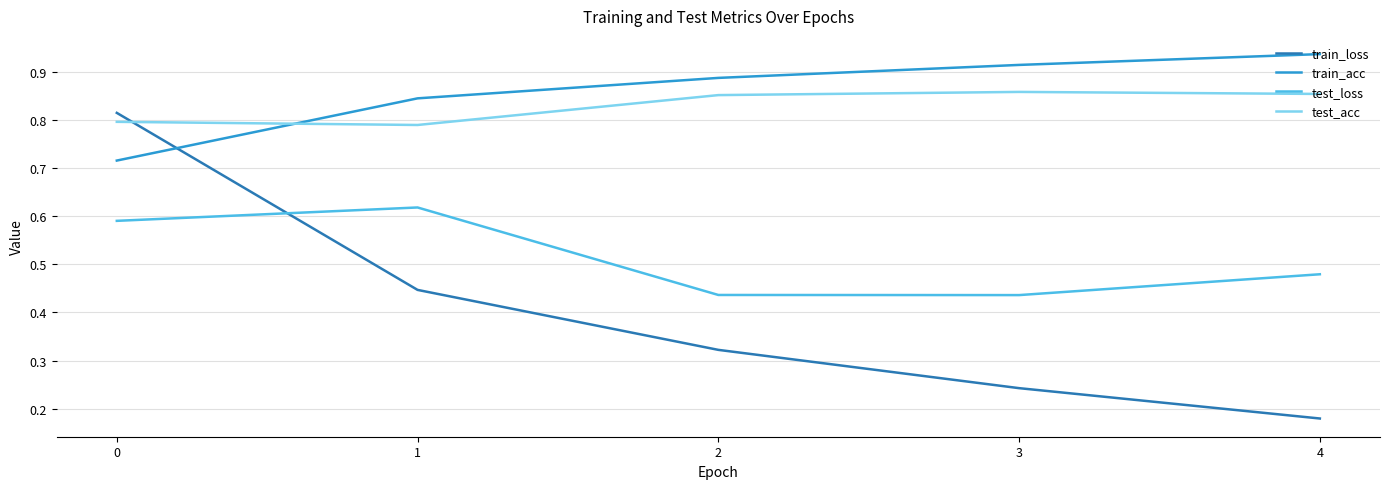

What is the total value across all series at 3?

2.5